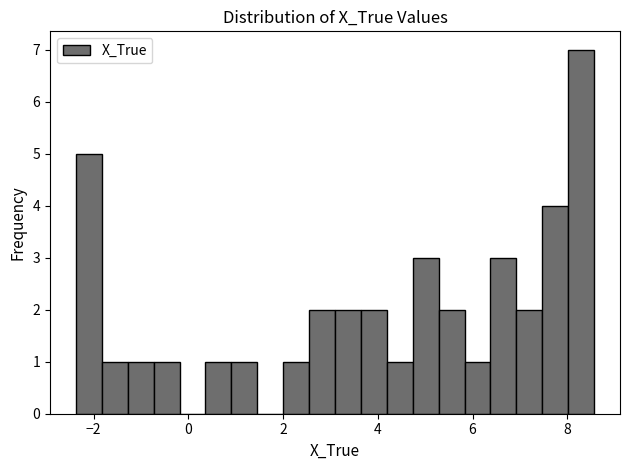

Around what value on the x-axis is the tallest bar? Give the approximate position of its centre, as read against the axis.

8.2